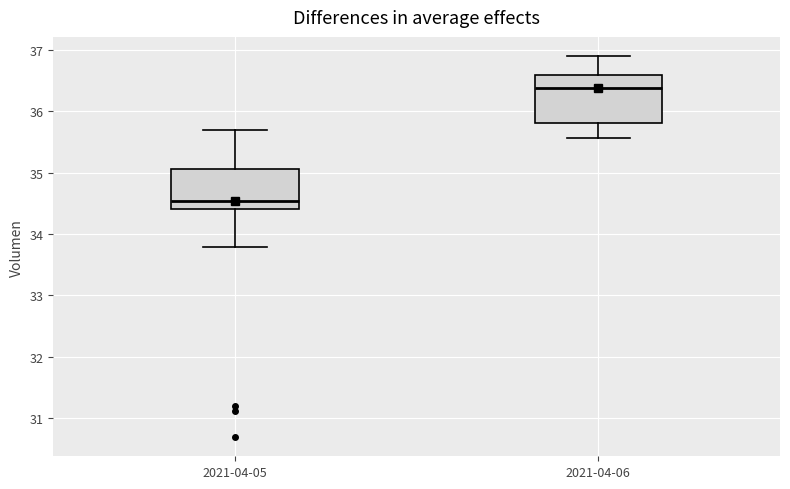

Comparing the boxes themselves (not the whiskers), which one is the tallest?

2021-04-06